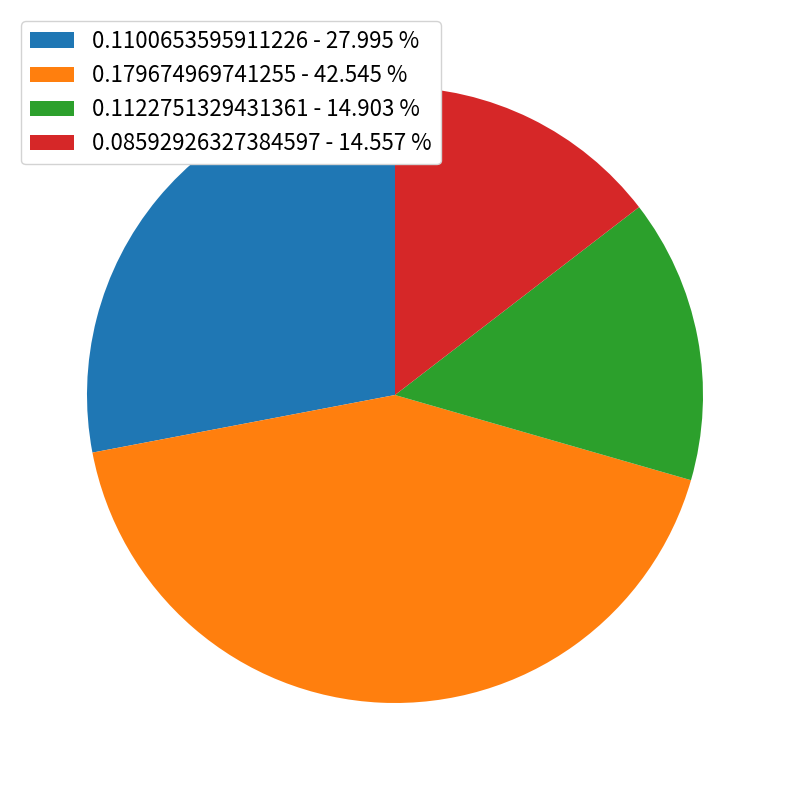

Combined, do 0.08592926327384597 - 14.557 % and 0.1100653595911226 - 27.995 % account for over 50%?

No